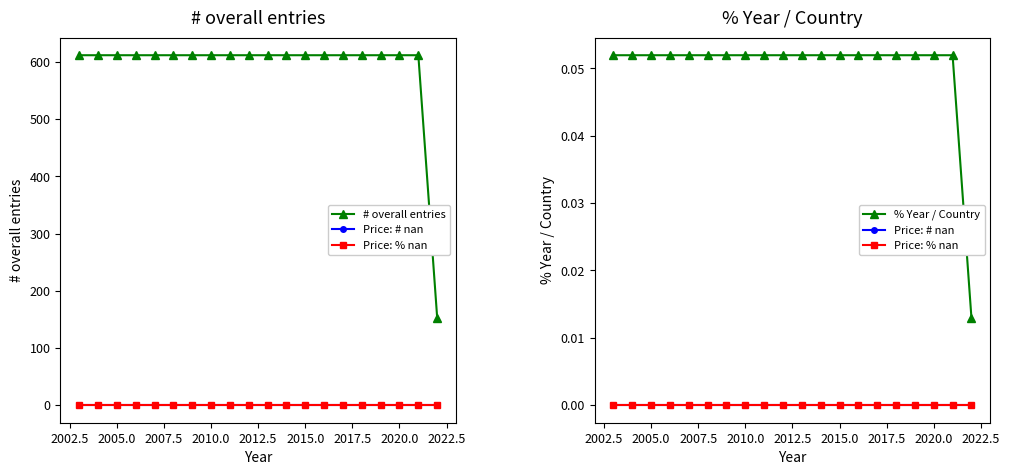

True or false: Price: % nan and % Year / Country intersect in this chart.

False